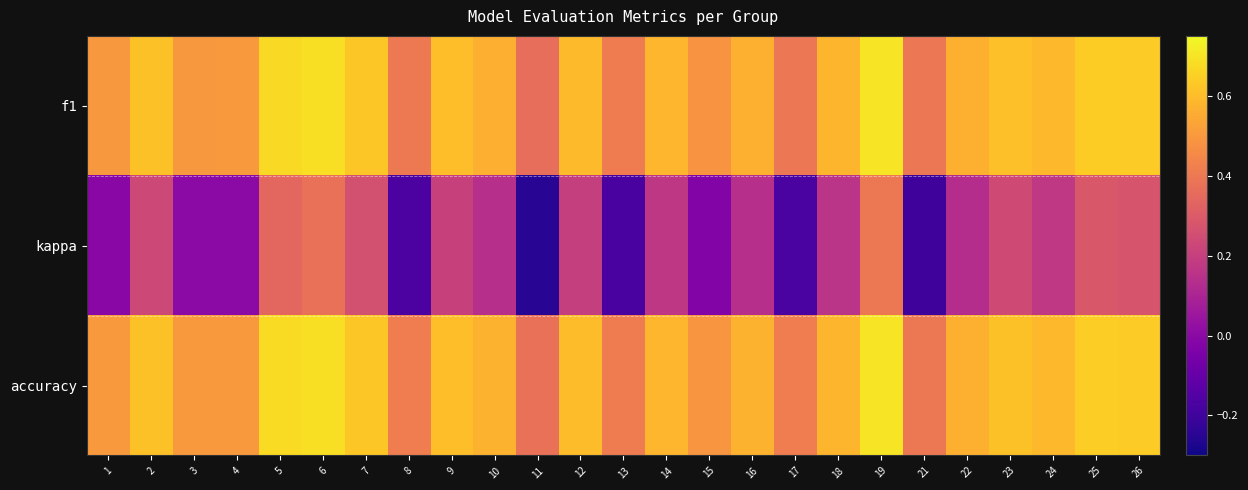

Reading left to right, extract all data points from this chart.

f1: 1=0.5	2=0.6	3=0.5	4=0.5	5=0.7	6=0.7	7=0.6	8=0.4	9=0.6	10=0.6	11=0.4	12=0.6	13=0.4	14=0.6	15=0.5	16=0.6	17=0.4	18=0.6	19=0.7	21=0.4	22=0.6	23=0.6	24=0.6	25=0.6	26=0.6
kappa: 1=-0.0	2=0.2	3=0.0	4=0.0	5=0.3	6=0.4	7=0.3	8=-0.2	9=0.2	10=0.1	11=-0.2	12=0.2	13=-0.2	14=0.2	15=-0.0	16=0.1	17=-0.2	18=0.2	19=0.4	21=-0.2	22=0.1	23=0.2	24=0.2	25=0.3	26=0.3
accuracy: 1=0.5	2=0.6	3=0.5	4=0.5	5=0.7	6=0.7	7=0.6	8=0.4	9=0.6	10=0.6	11=0.4	12=0.6	13=0.4	14=0.6	15=0.5	16=0.6	17=0.4	18=0.6	19=0.7	21=0.4	22=0.6	23=0.6	24=0.6	25=0.6	26=0.6